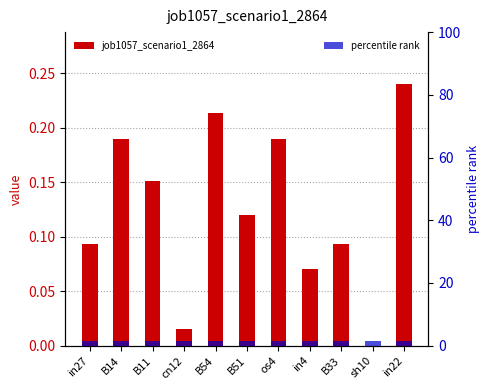

Is it true that job1057_scenario1_2864 equals 0.1 at B33?

True